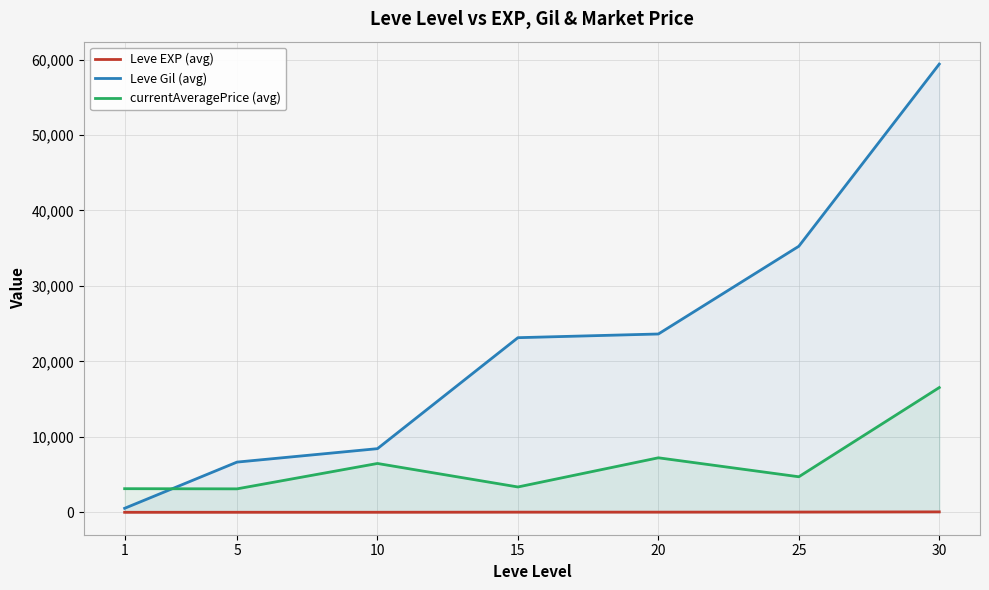

True or false: Leve EXP (avg) and currentAveragePrice (avg) intersect in this chart.

False